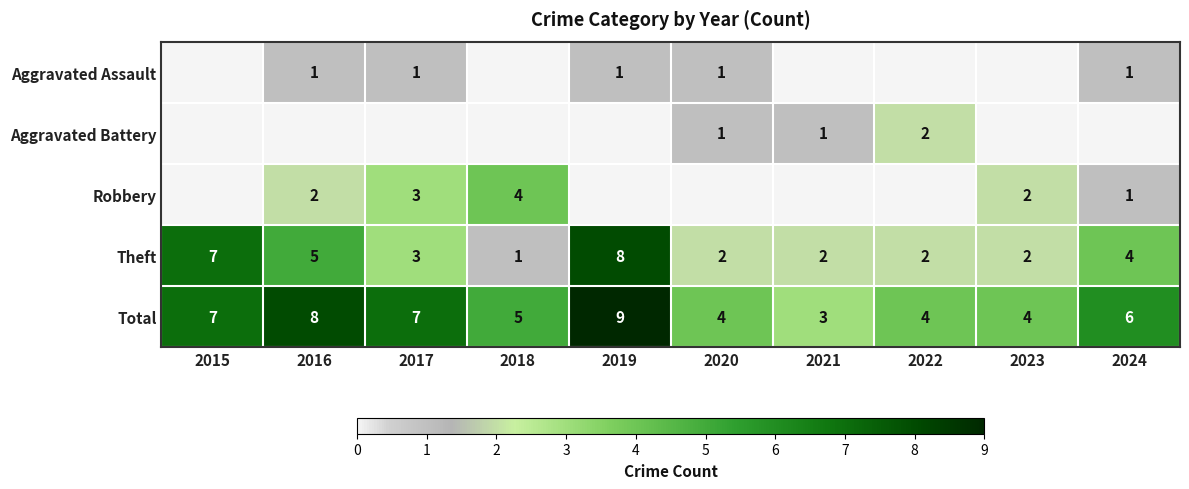

Where does the Theft series first go above 3?

2015